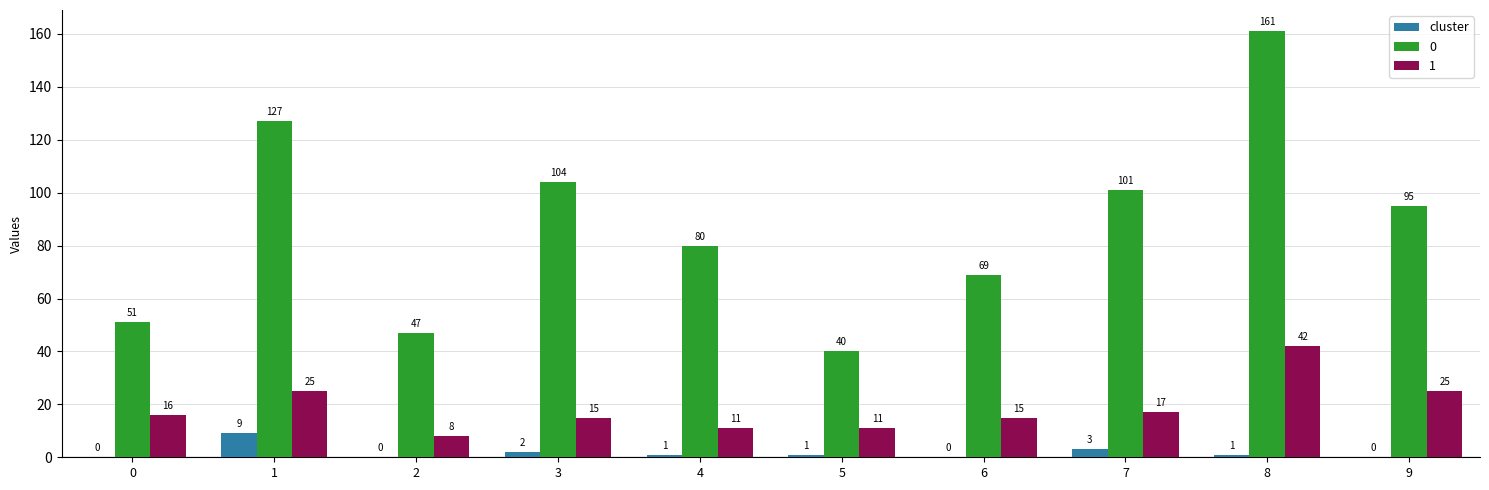

At which category is the sum across all series the highest?

8